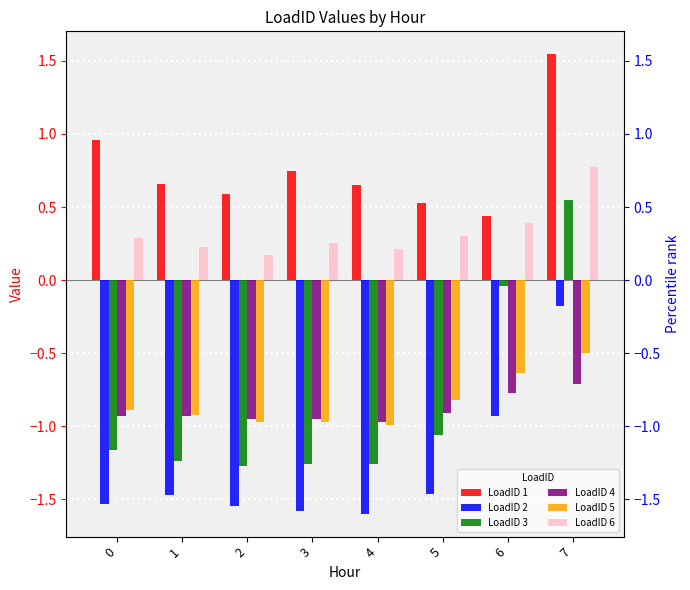

What is the total value across all series at 1?

-3.7